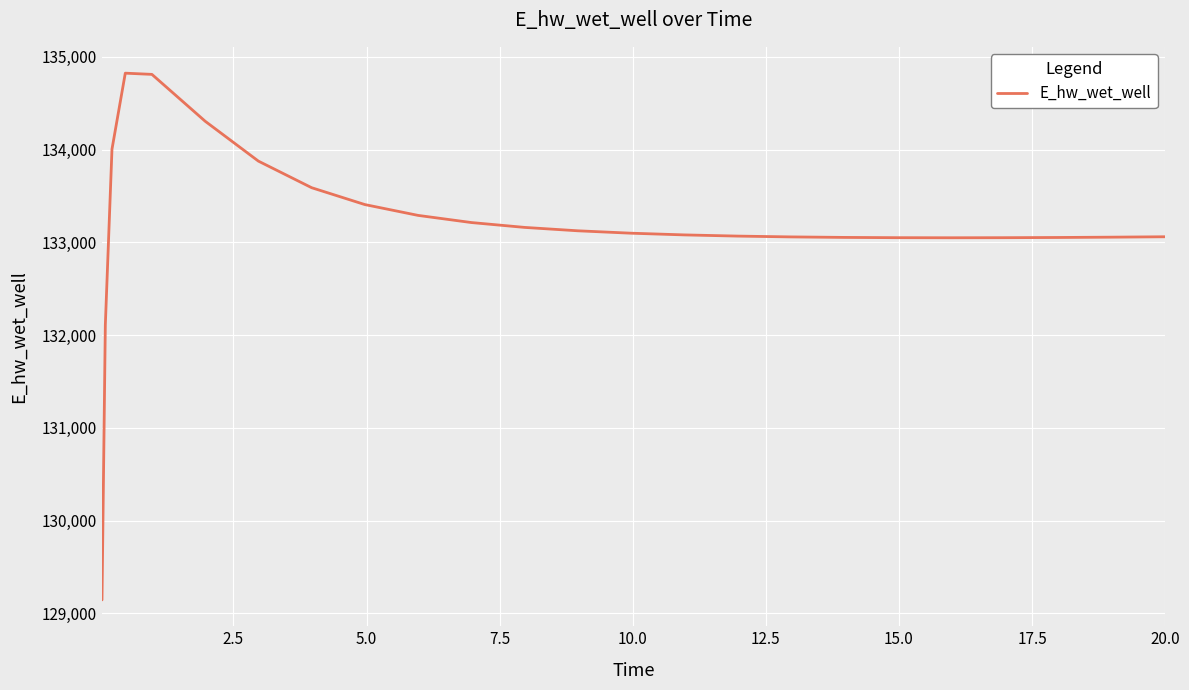

What is the smallest value displayed?

129143.6